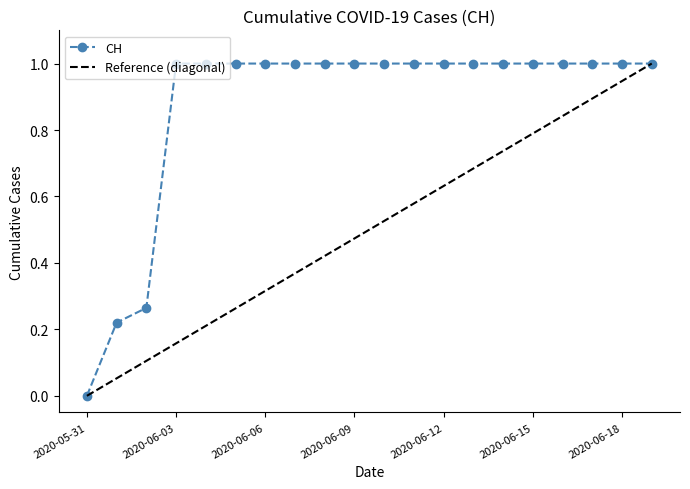

How many series are shown in this chart?

1